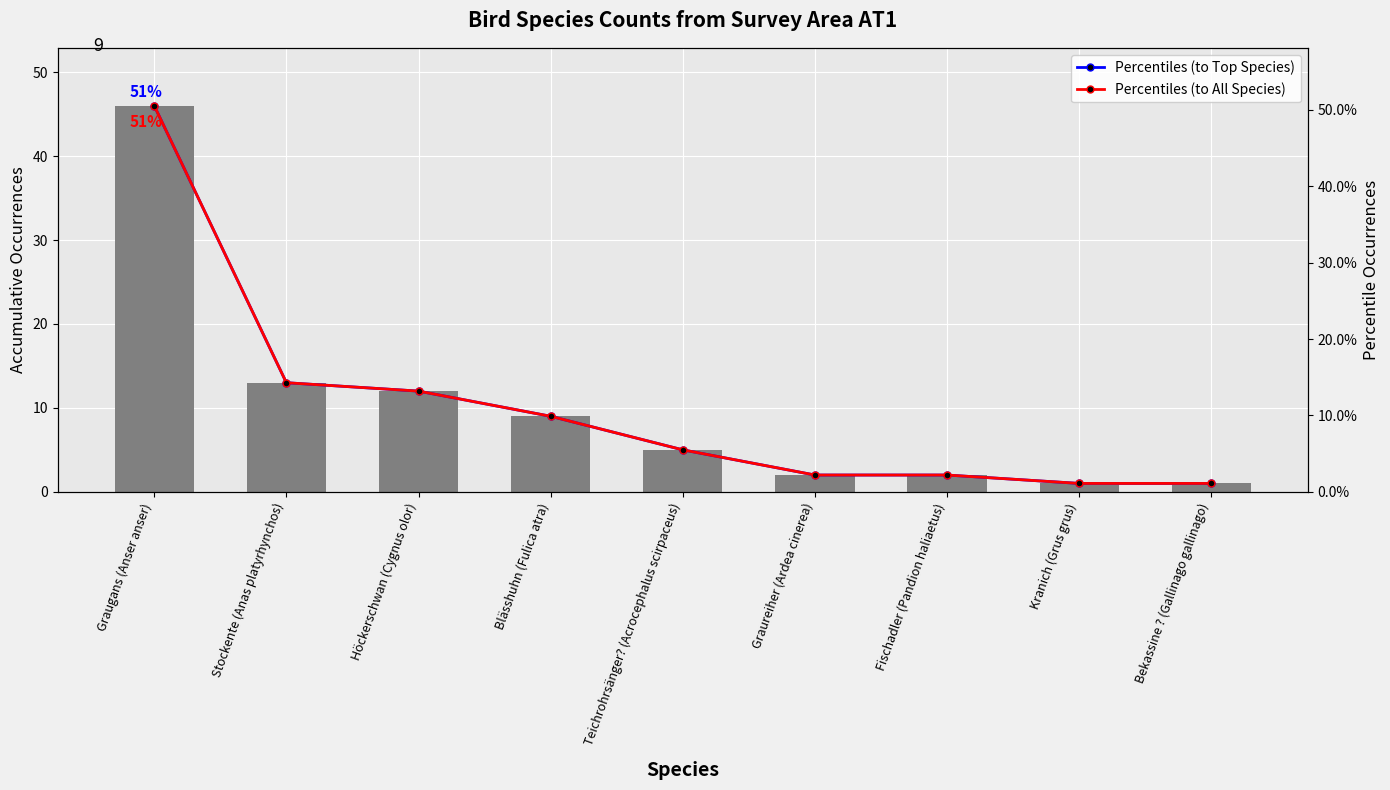

Is the value of Percentiles (to All Species) at Stockente (Anas platyrhynchos) greater than the value of Count at Teichrohrsänger? (Acrocephalus scirpaceus)?

No